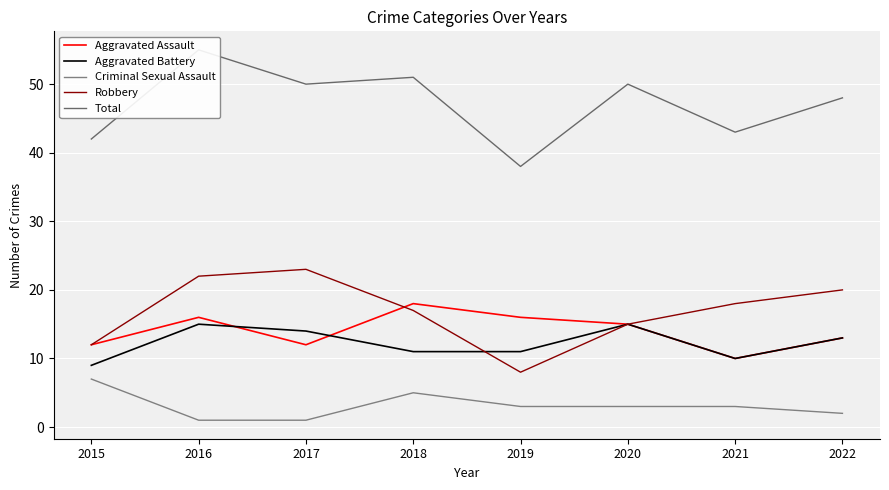

What is the difference between the Criminal Sexual Assault values at 2017 and 2021?

2